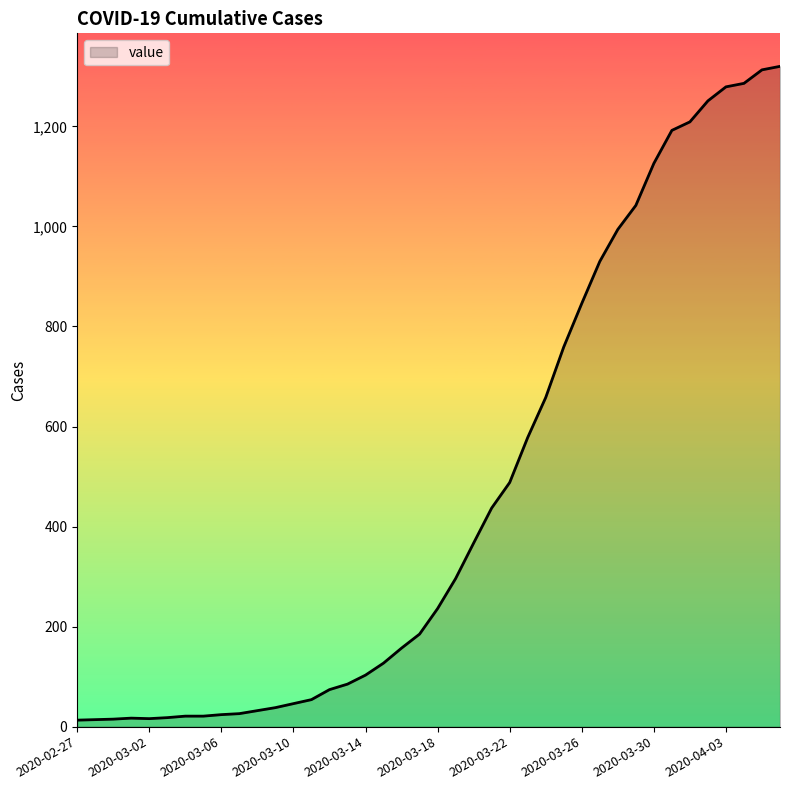

At which label is the value closest to 666?

2020-03-24